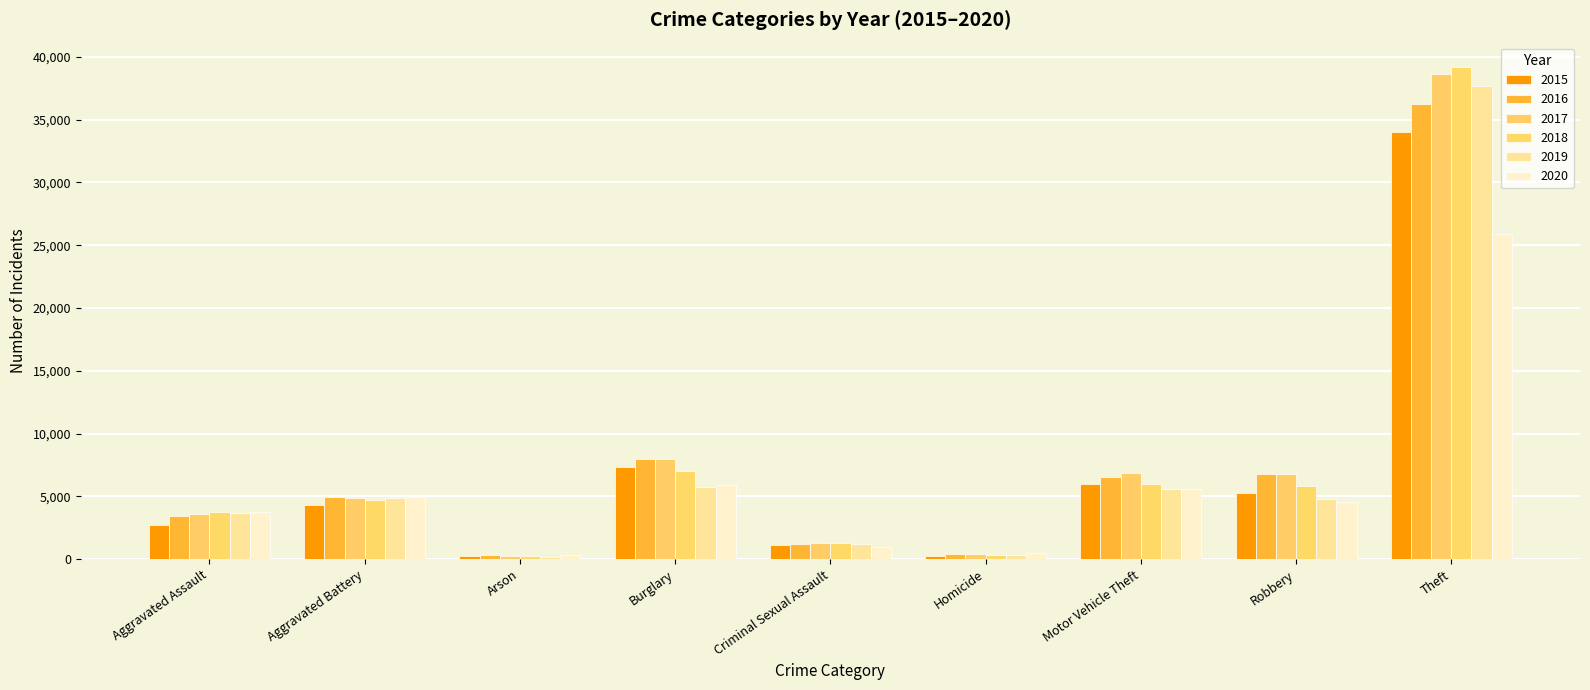

Which has a higher value, Theft or Criminal Sexual Assault?

Theft